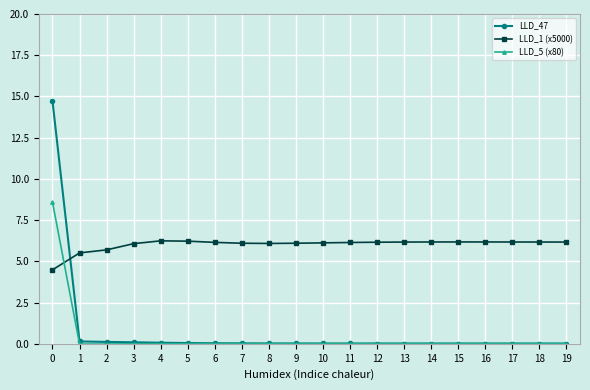

True or false: LLD_5 (x80) has more than 0 interior local peaks.

True